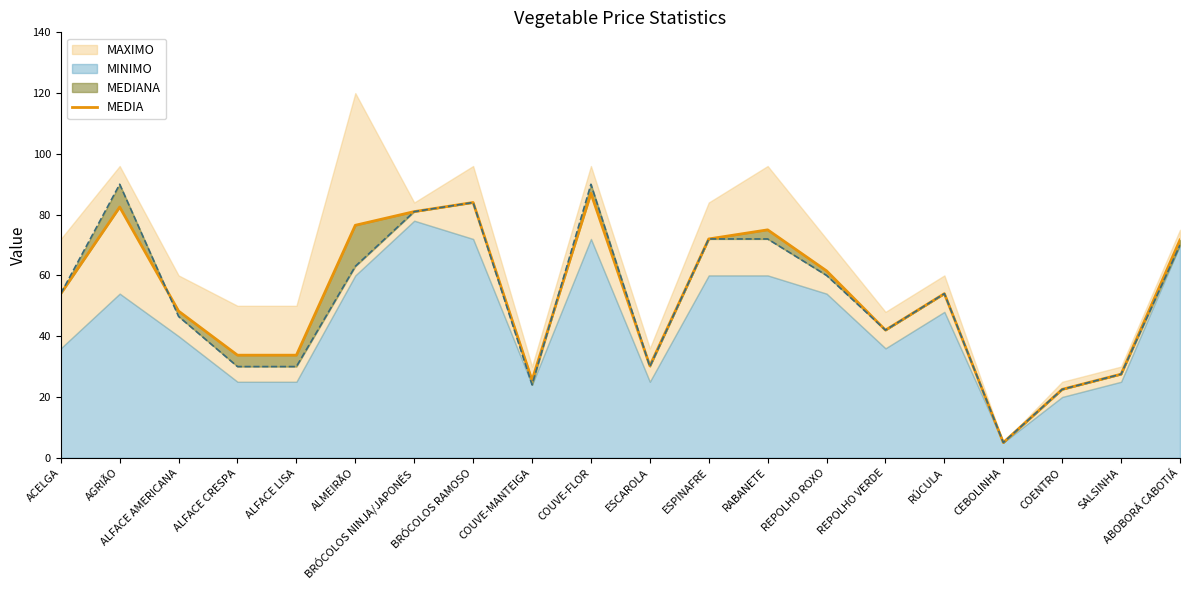

True or false: the data shows 14.3 at ALFACE LISA.

False